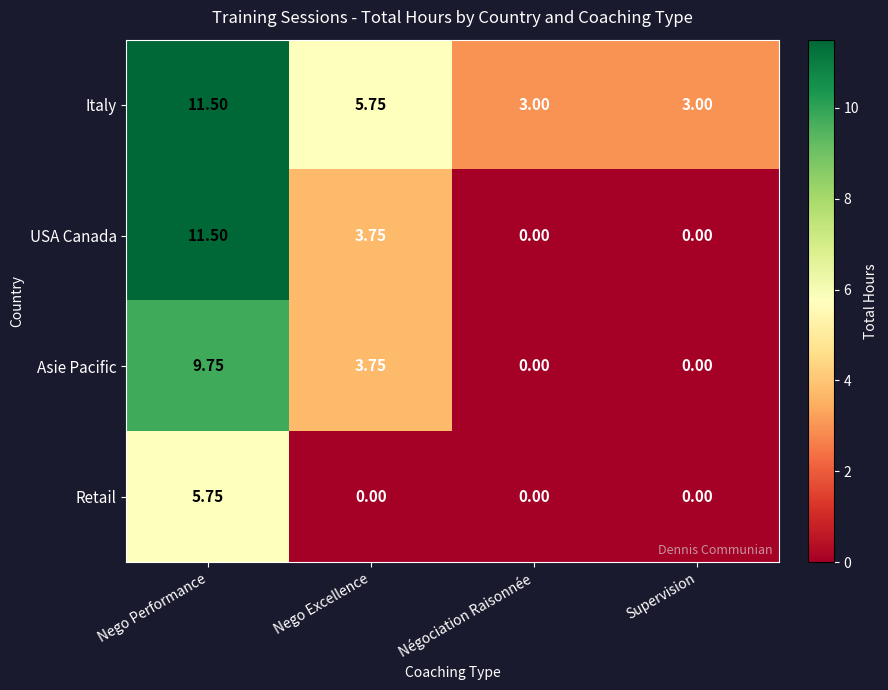

Which series has the largest total across all categories?

Italy